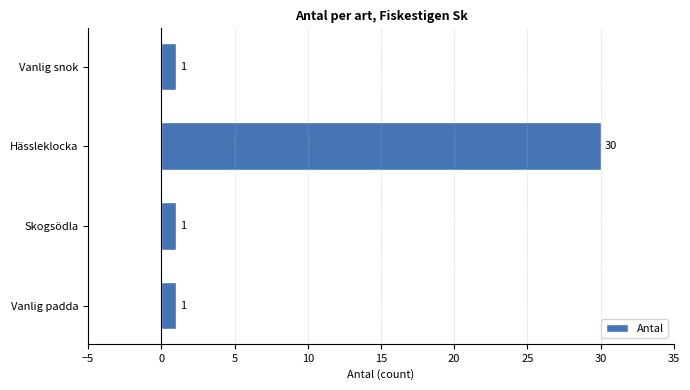

Reading top to bottom, list all the values displayed in this chart.

1	30	1	1